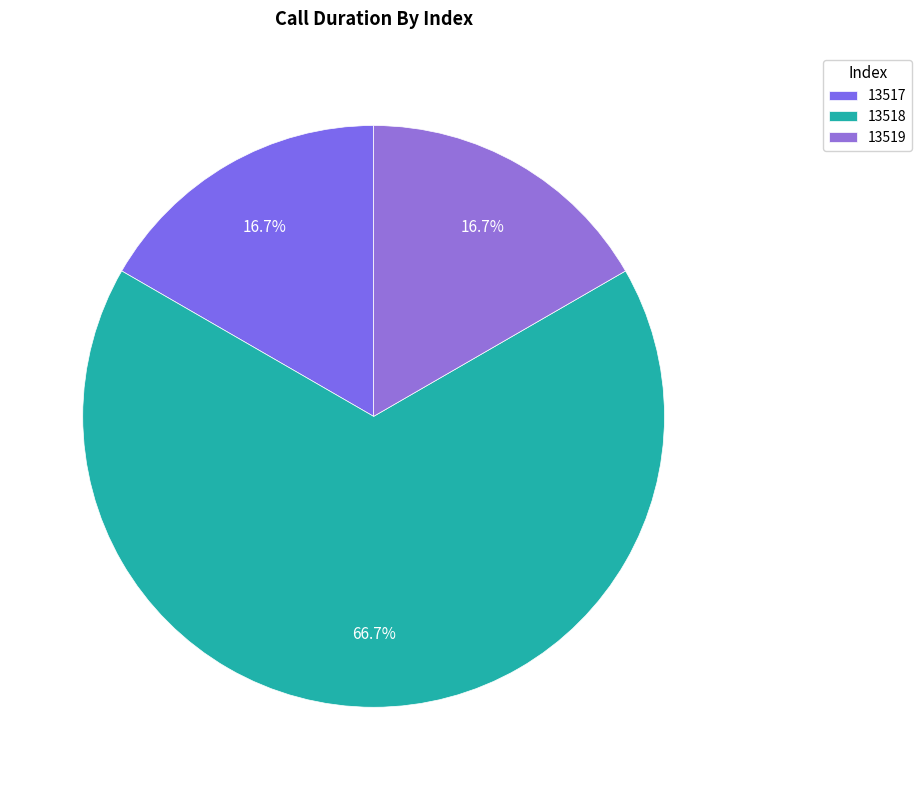

To the nearest percent, what portion does 13519 represent?

17%